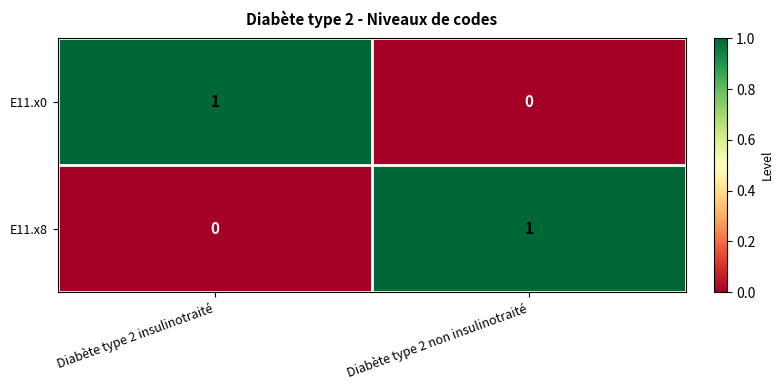

At which label is E11.x8 closest to 0?

Diabète type 2 insulinotraité